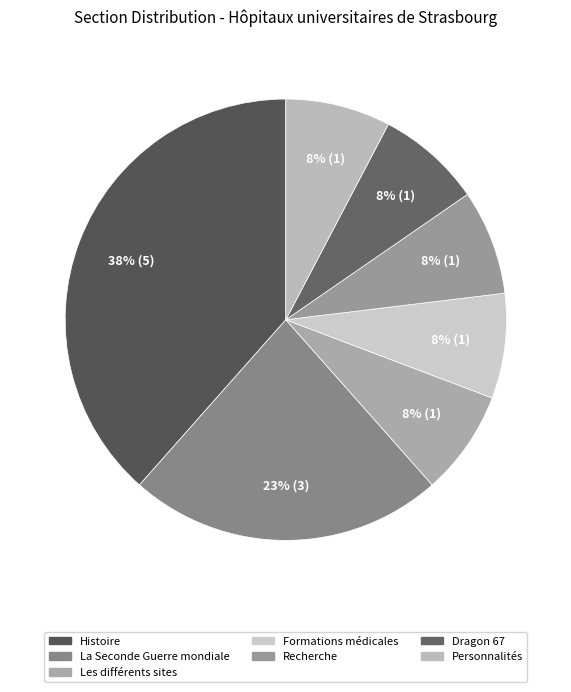

Approximately how many times larger is the value at La Seconde Guerre mondiale compared to Les différents sites?

3.0